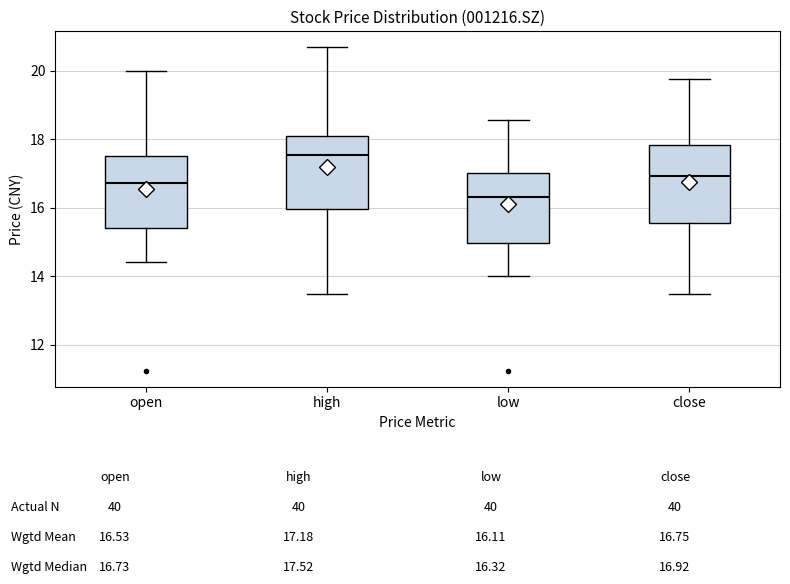

Which box has the lowest median line?

low